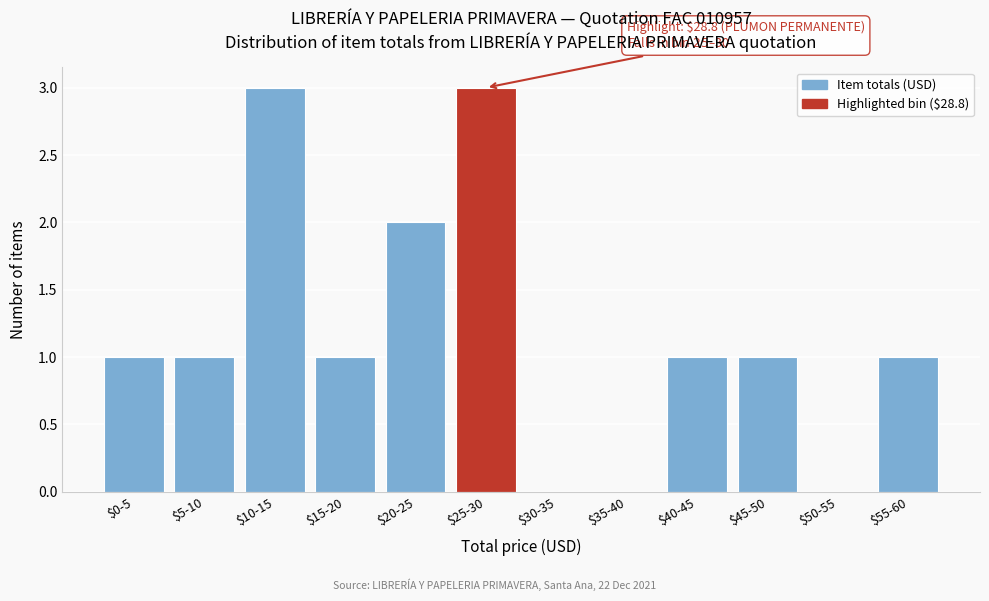

What is the greatest value displayed?

3